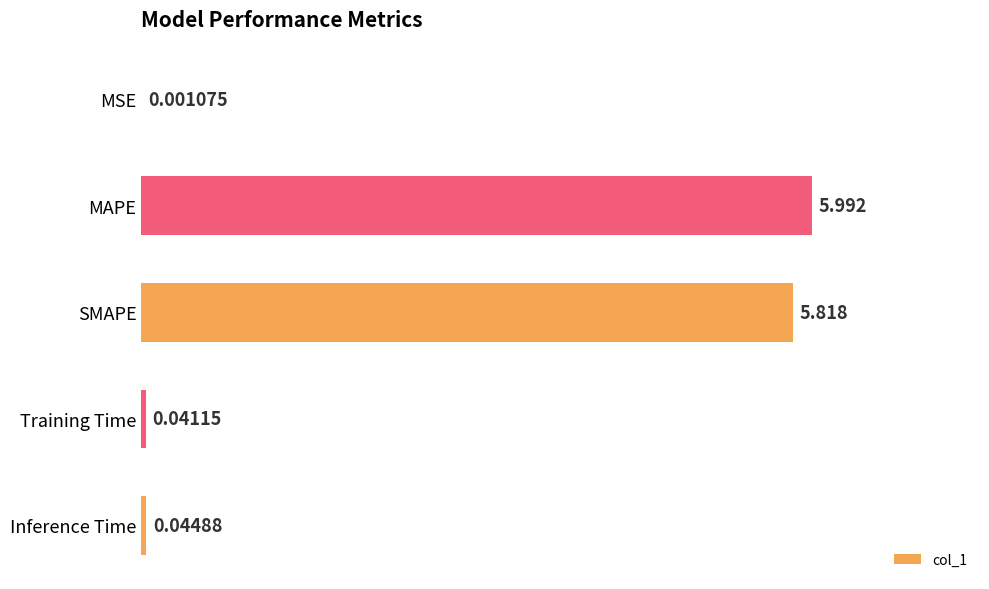

At which label is the value closest to 2?

Inference Time